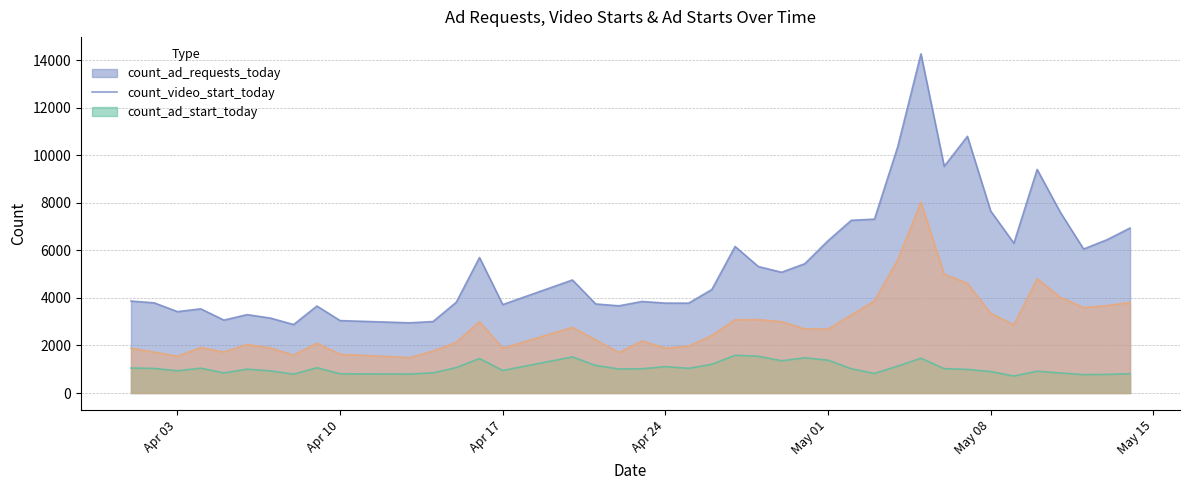

How many data points in count_ad_requests_today are less than 4755?

20